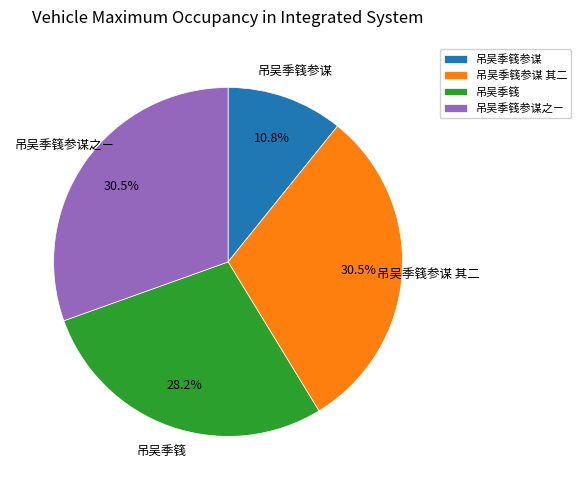

Approximately how many times larger is the value at 吊吴季篯 compared to 吊吴季篯参谋?

2.6